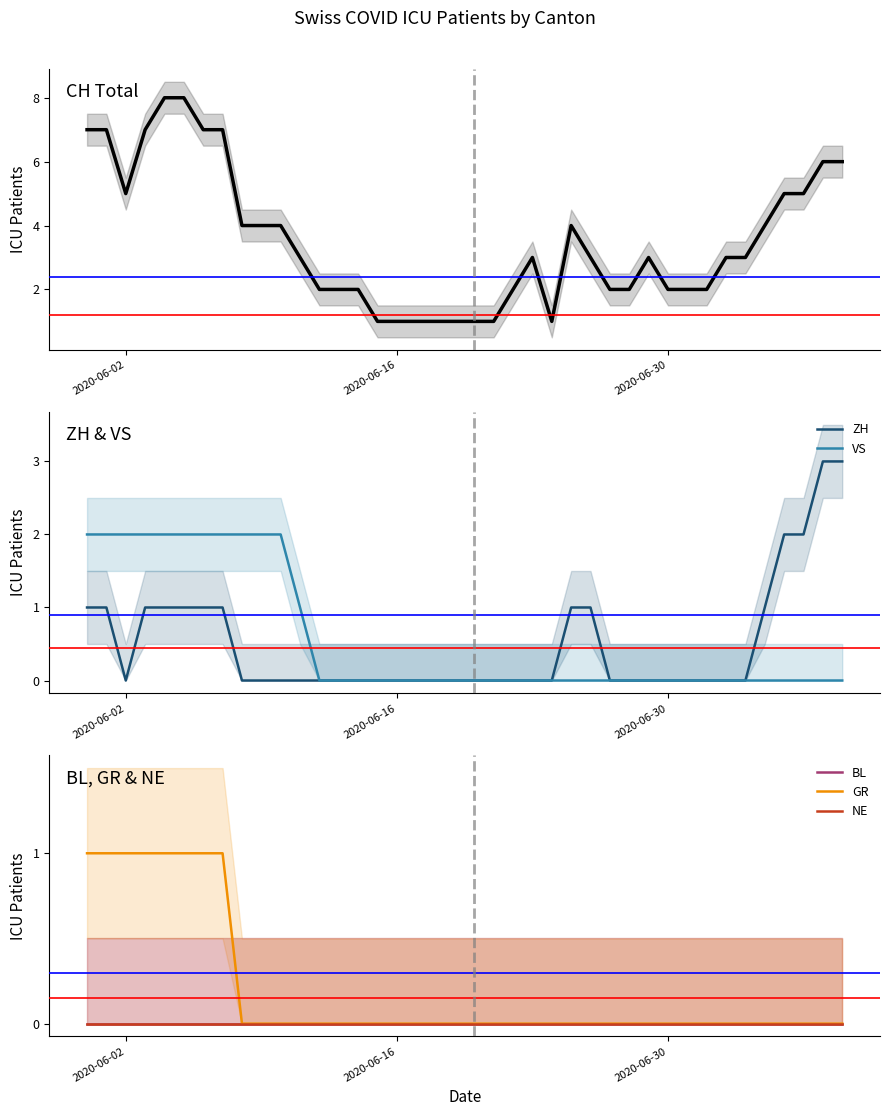

Reading left to right, extract all data points from this chart.

CH: 7	7	5	7	8	8	7	7	4	4	4	3	2	2	2	1	1	1	1	1	1	1	2	3	1	4	3	2	2	3	2	2	2	3	3	4	5	5	6	6
ZH: 1	1	0	1	1	1	1	1	0	0	0	0	0	0	0	0	0	0	0	0	0	0	0	0	0	1	1	0	0	0	0	0	0	0	0	1	2	2	3	3
VS: 2	2	2	2	2	2	2	2	2	2	2	1	0	0	0	0	0	0	0	0	0	0	0	0	0	0	0	0	0	0	0	0	0	0	0	0	0	0	0	0
GR: 1	1	1	1	1	1	1	1	0	0	0	0	0	0	0	0	0	0	0	0	0	0	0	0	0	0	0	0	0	0	0	0	0	0	0	0	0	0	0	0